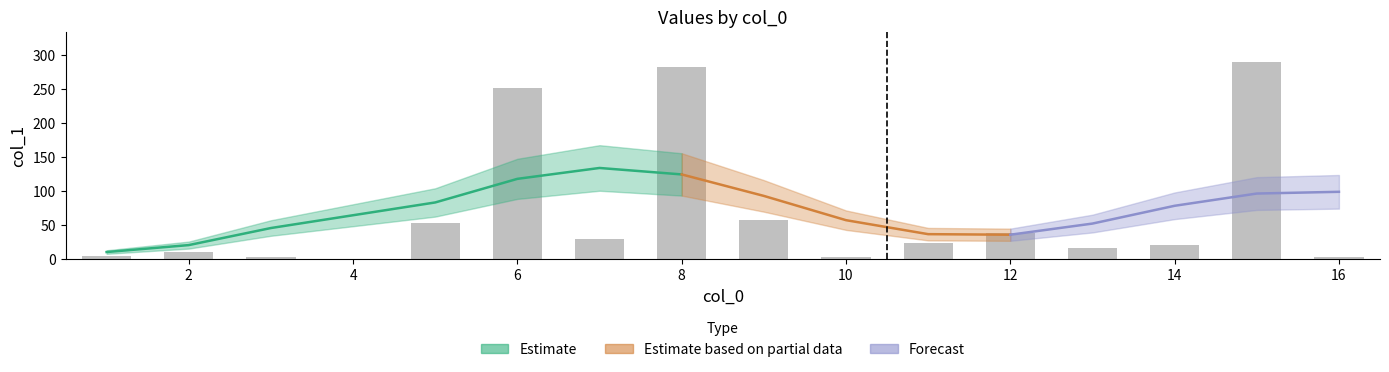

What is the greatest value displayed?

290.5